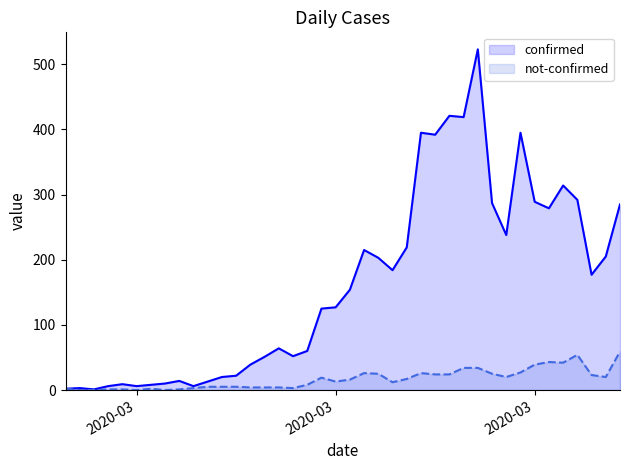

True or false: confirmed has a value of 93 at 16.

False